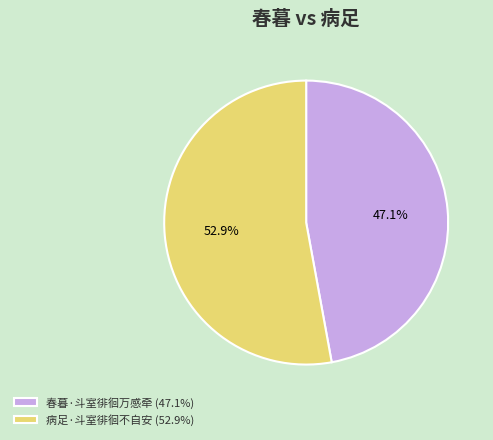

To the nearest percent, what percentage of the pie is 春暮·斗室徘徊万感牵?

47%